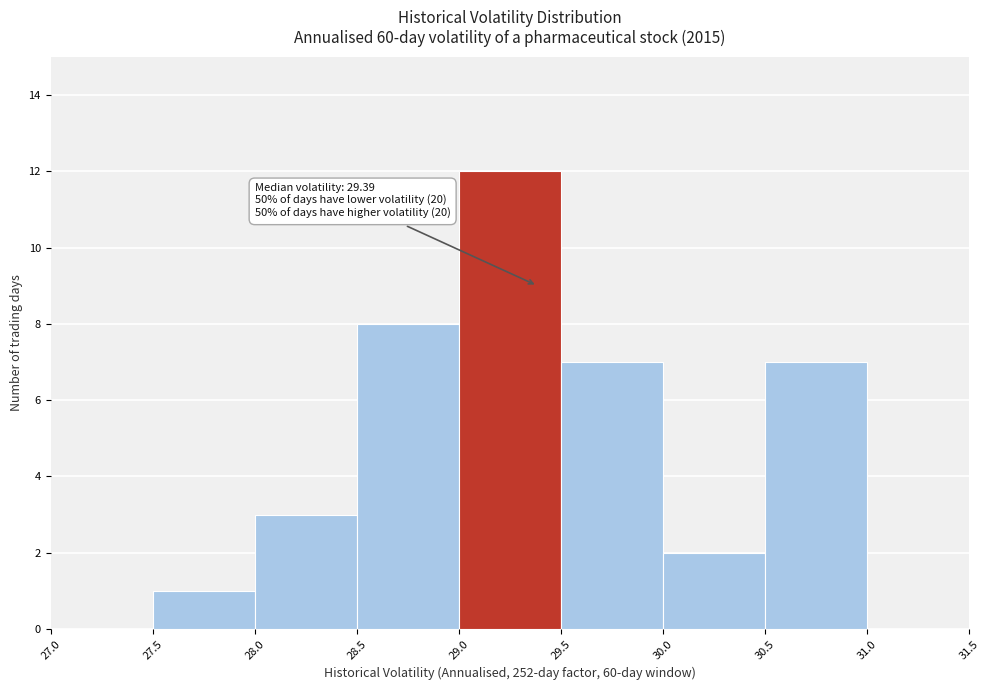

Which range on the x-axis has the tallest bar?

29.0 to 29.5